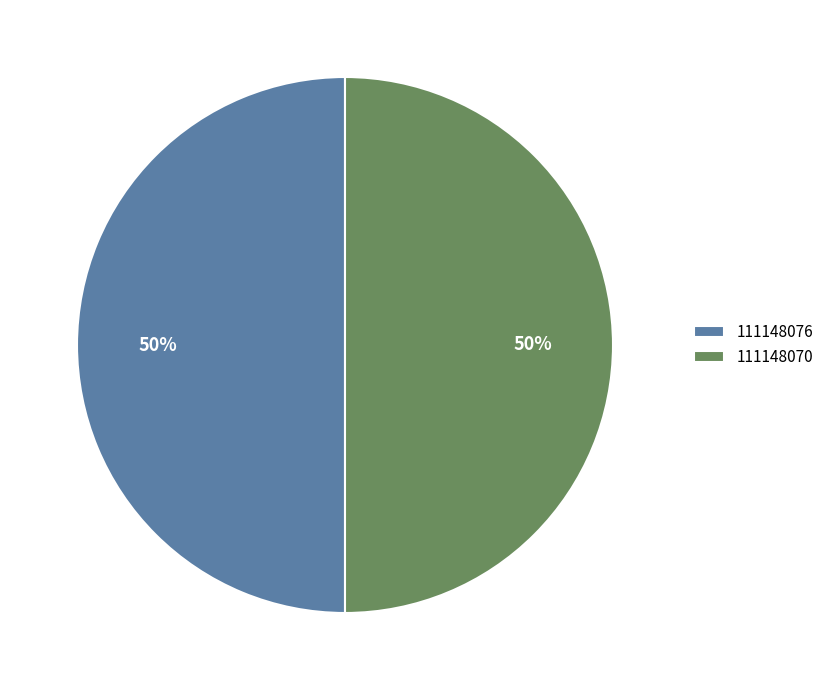

To the nearest percent, what percentage of the pie is 111148070?

50%